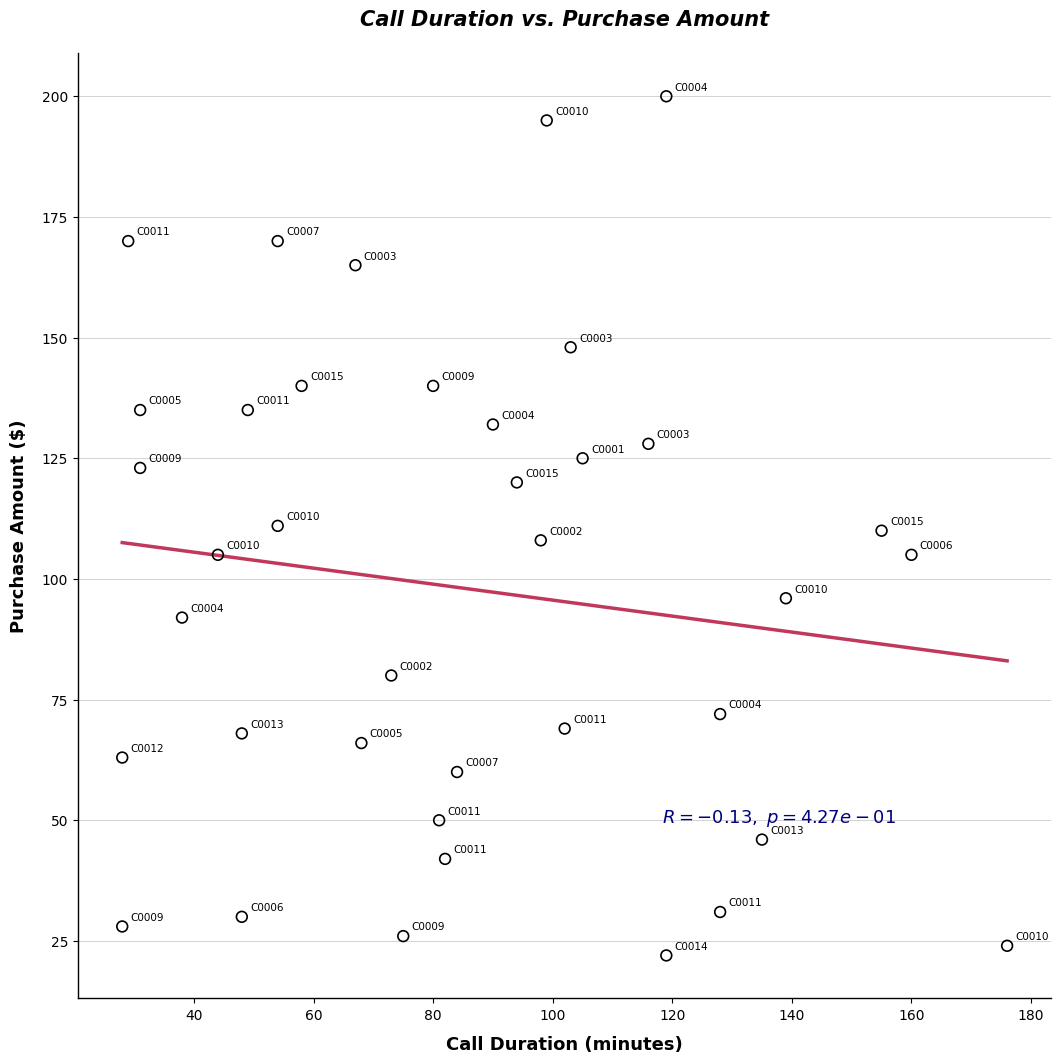

What is the range of Y values (max minus min)?

178